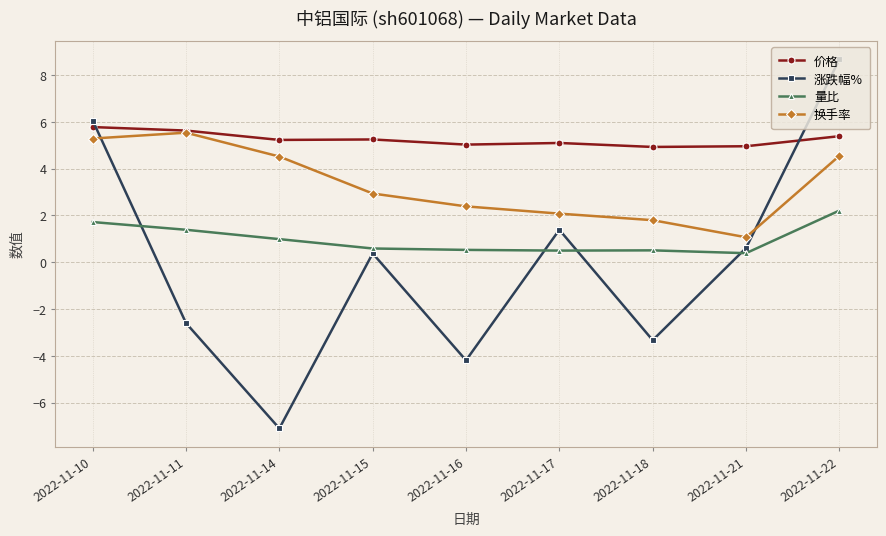

What value does the 价格 series have at 2022-11-16?

5.0